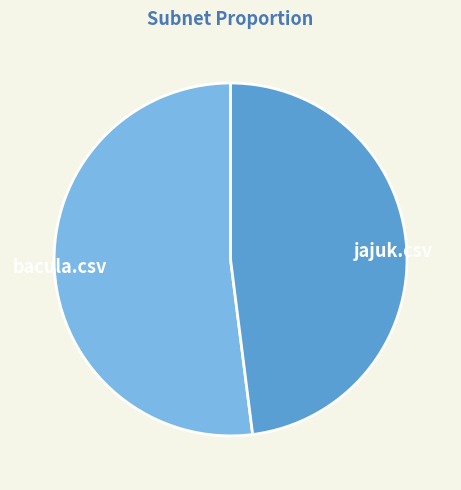

Between bacula.csv and jajuk.csv, which is larger?

bacula.csv